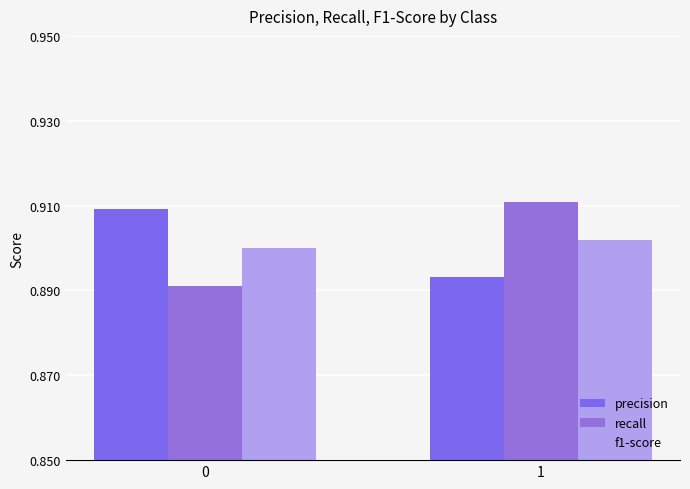

What are all the series names shown in the legend?

precision, recall, f1-score